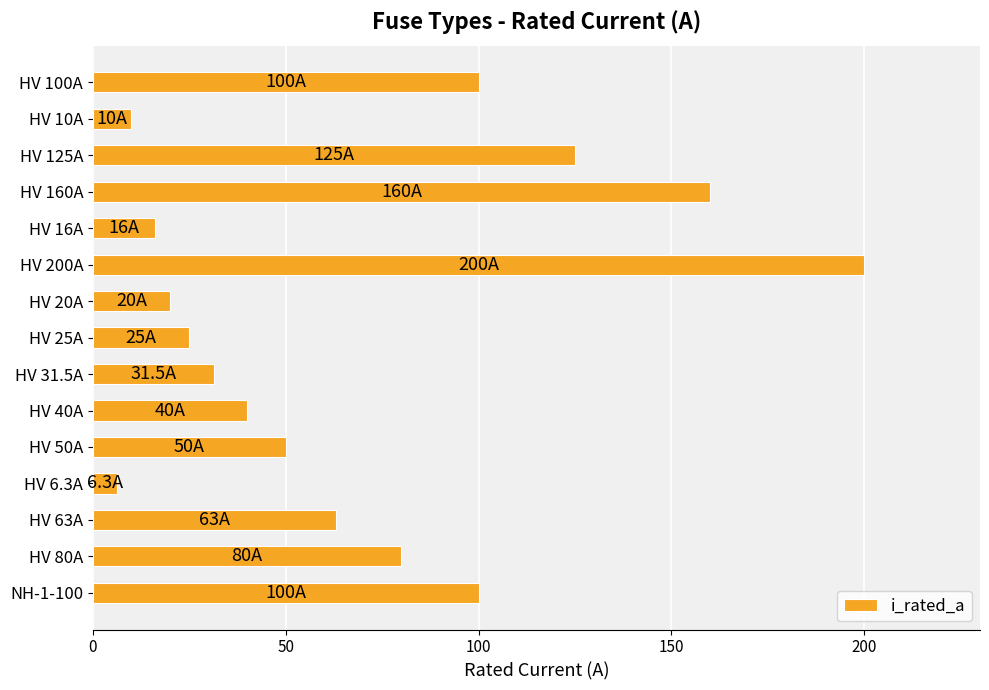

True or false: the data shows 50.0 at HV 50A.

True